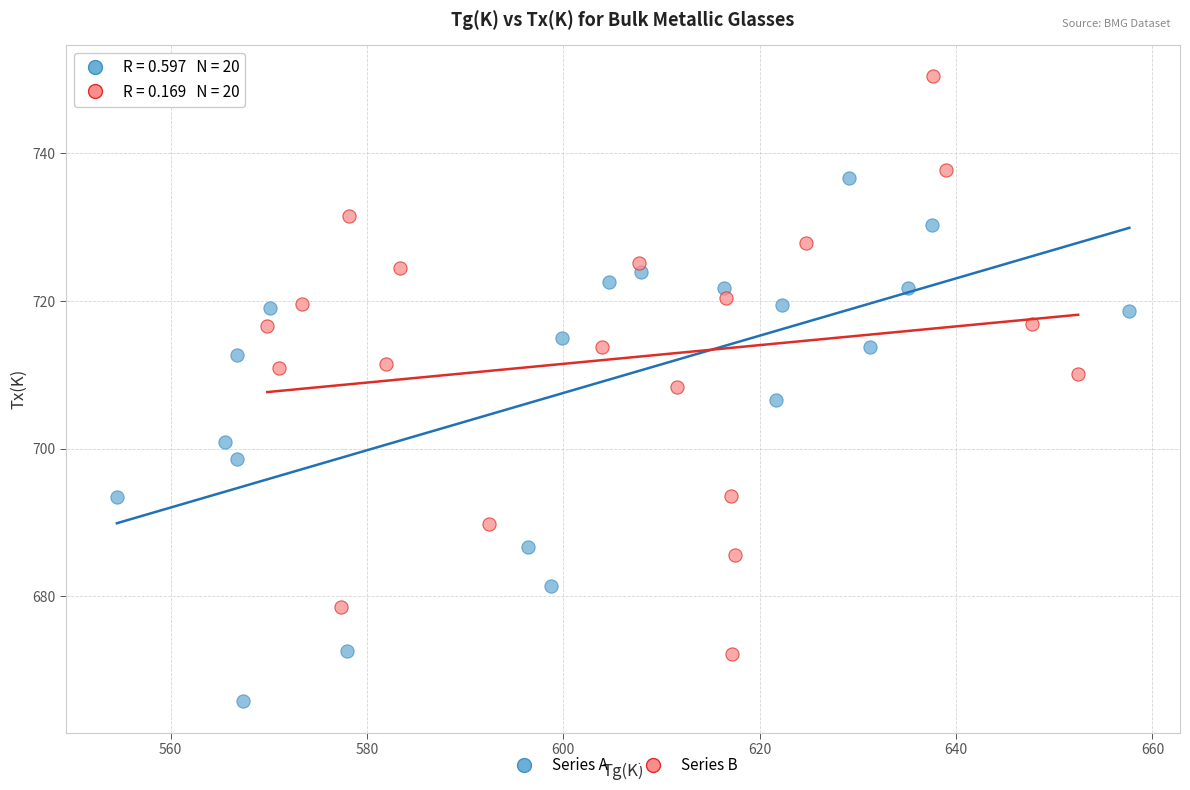

Which series contains the lowest Y value?

Series A